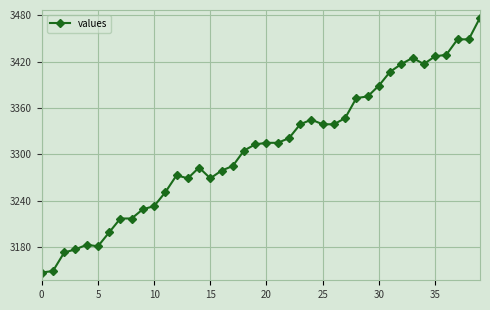

What is the difference between the maximum and minimum values?

330